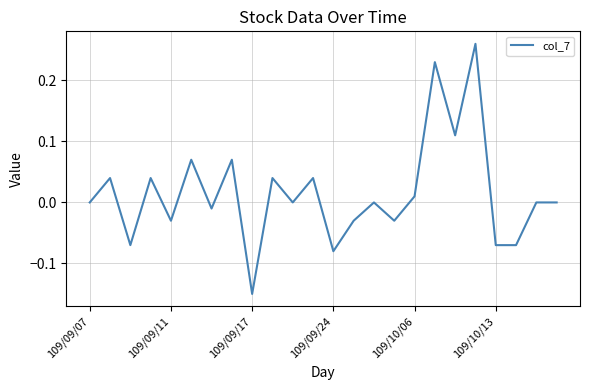

What is the difference between the maximum and minimum values?

0.4